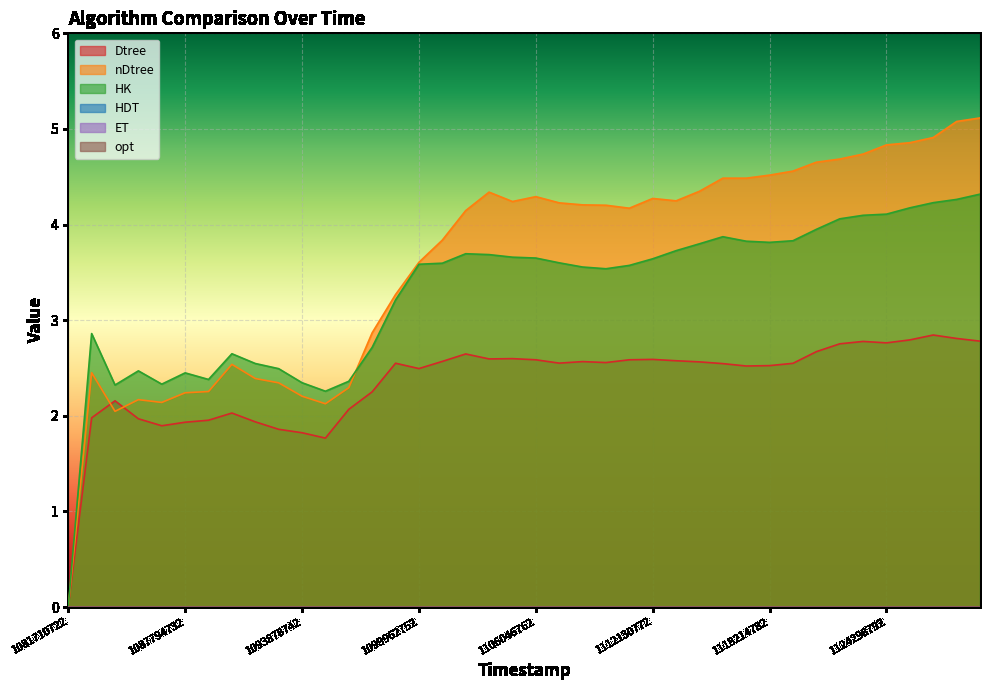

Reading left to right, list all the values displayed in this chart.

Dtree: 0.0	2.0	2.2	2.0	1.9	1.9	2.0	2.0	1.9	1.9	1.8	1.8	2.1	2.3	2.5	2.5	2.6	2.6	2.6	2.6	2.6	2.6	2.6	2.6	2.6	2.6	2.6	2.6	2.5	2.5	2.5	2.5	2.7	2.8	2.8	2.8	2.8	2.8	2.8	2.8
nDtree: 0.0	2.5	2.0	2.2	2.1	2.2	2.3	2.5	2.4	2.3	2.2	2.1	2.3	2.9	3.3	3.6	3.8	4.1	4.3	4.2	4.3	4.2	4.2	4.2	4.2	4.3	4.2	4.3	4.5	4.5	4.5	4.6	4.7	4.7	4.7	4.8	4.9	4.9	5.1	5.1
HK: 0.0	2.9	2.3	2.5	2.3	2.4	2.4	2.6	2.5	2.5	2.3	2.3	2.4	2.7	3.2	3.6	3.6	3.7	3.7	3.7	3.6	3.6	3.6	3.5	3.6	3.6	3.7	3.8	3.9	3.8	3.8	3.8	4.0	4.1	4.1	4.1	4.2	4.2	4.3	4.3